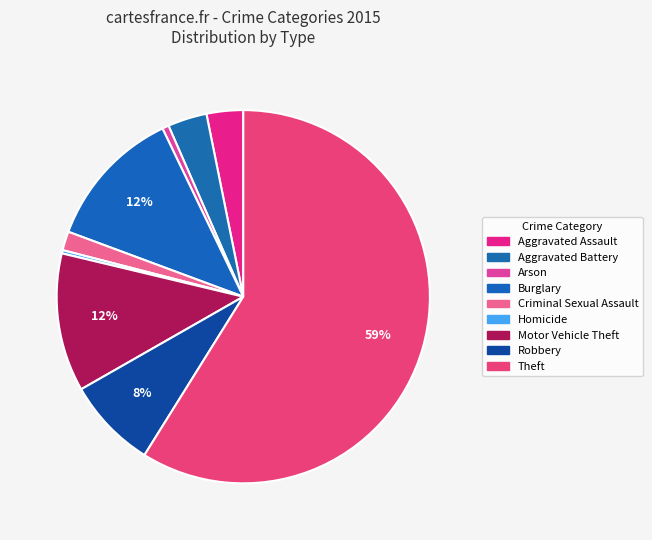

Count the number of slices in the pie.

9